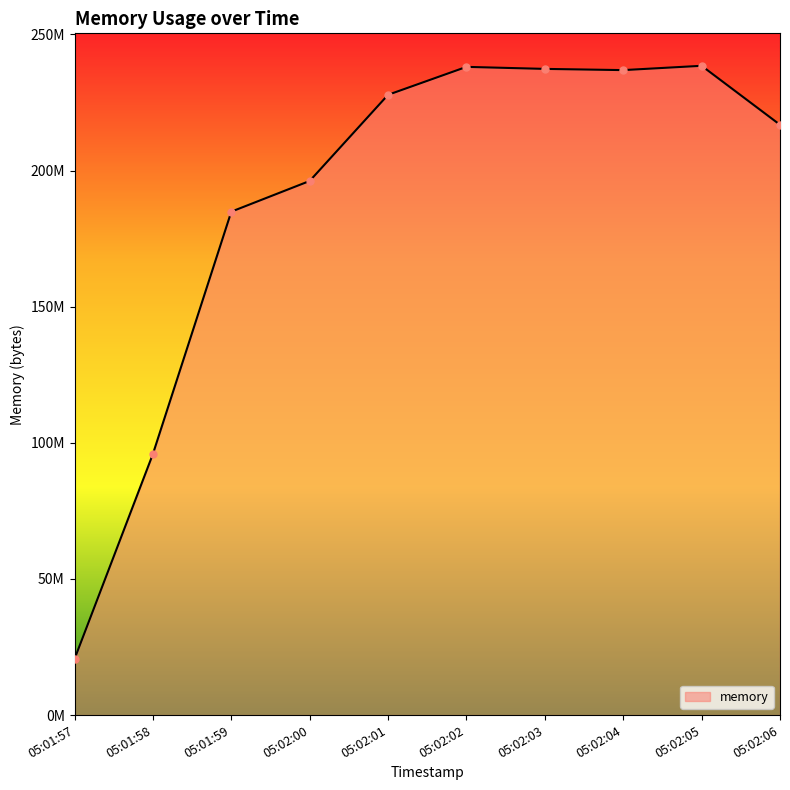

Does the chart display data point markers on the line(s)?

No